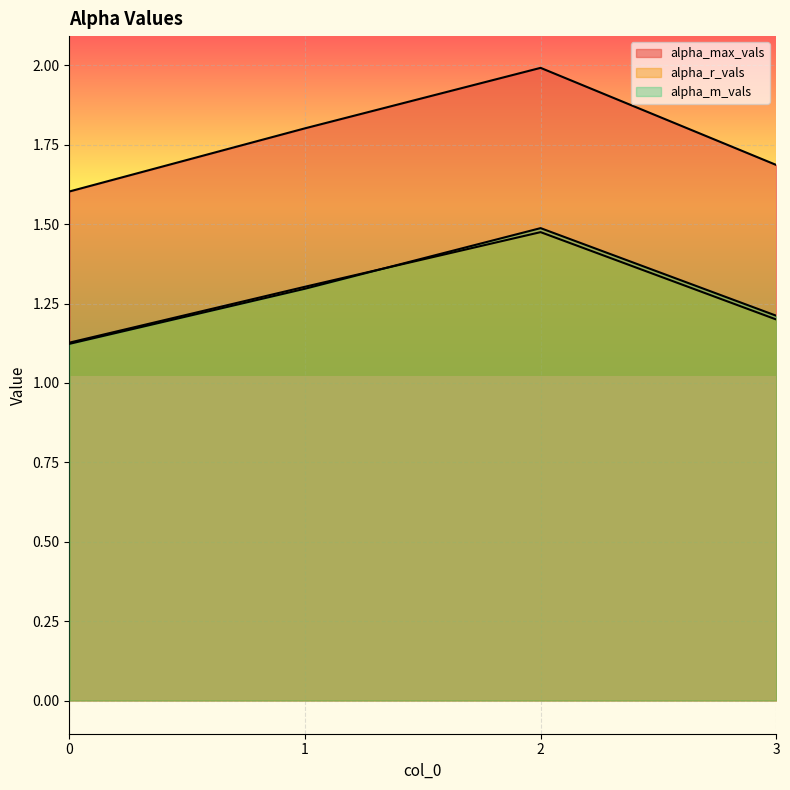

Where is the first local maximum for alpha_m_vals?

2